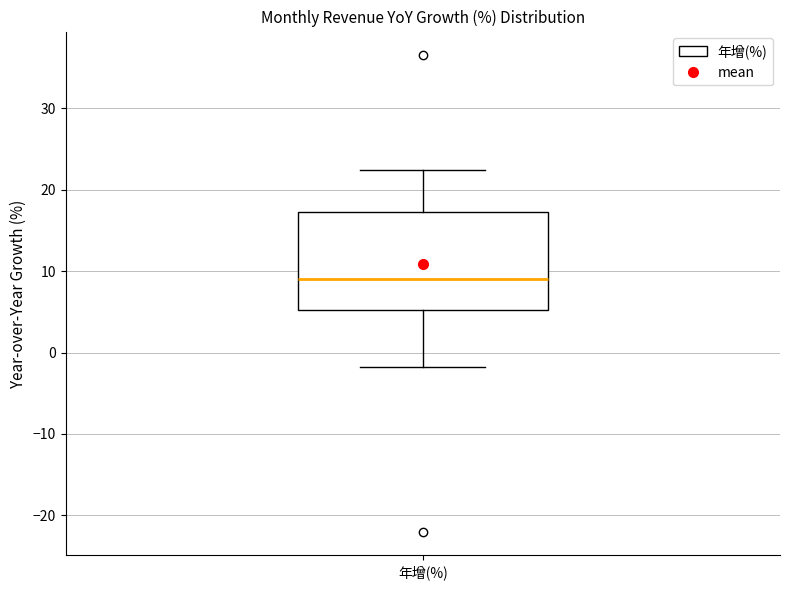

Read this box plot against the y-axis: the position of the median line, the range covered by the box, and the ends of both whiskers. The values are not printed on the chart, so give them approximately, as read against the axis.

median 9, box 5 to 17, whiskers -2 to 22